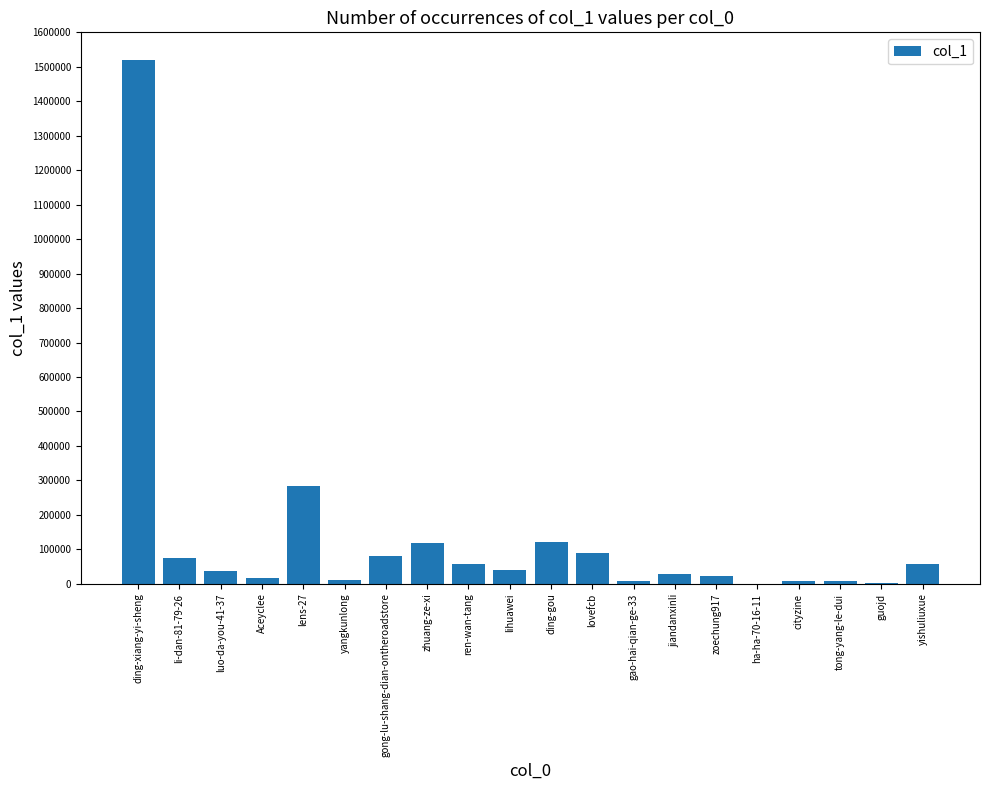

What is the sum of all values?

2586182